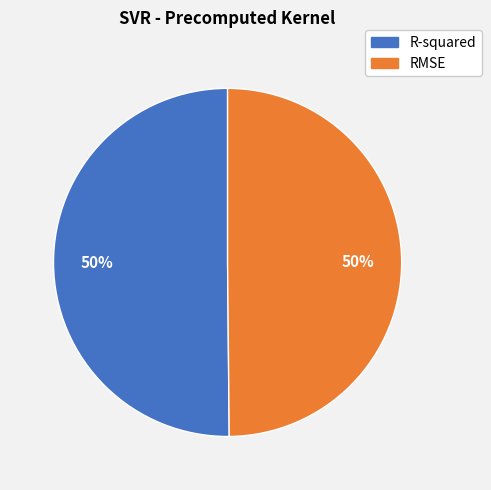

What percentage is the RMSE slice, to the nearest percent?

50%